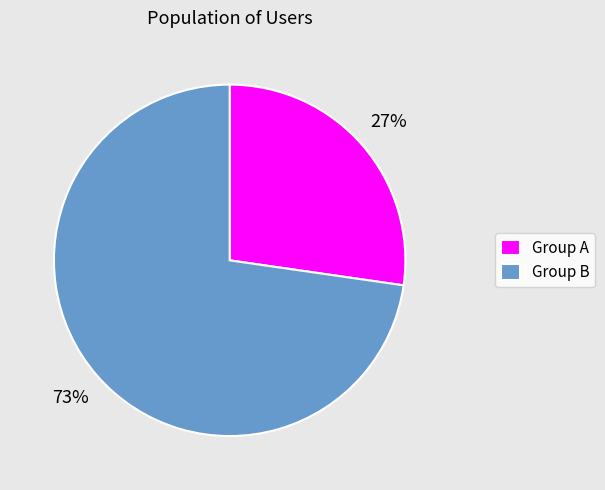

How many slices are in this pie chart?

2